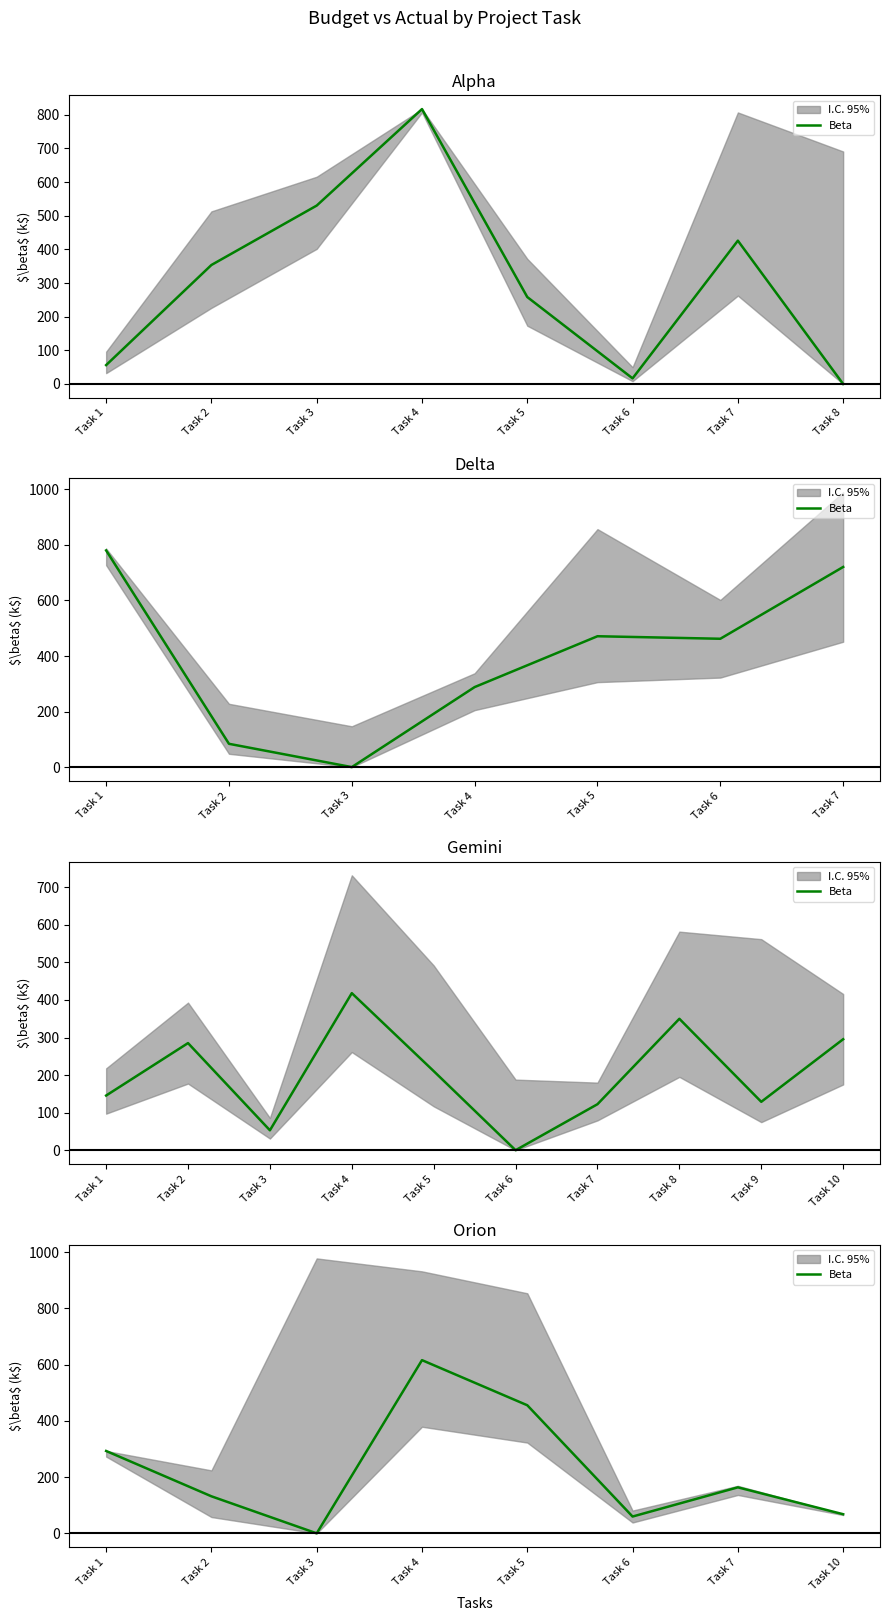

Reading right to left, extract all data points from this chart.

68.0	163.6	59.7	455.6	616.1	0.0	131.7	293.0